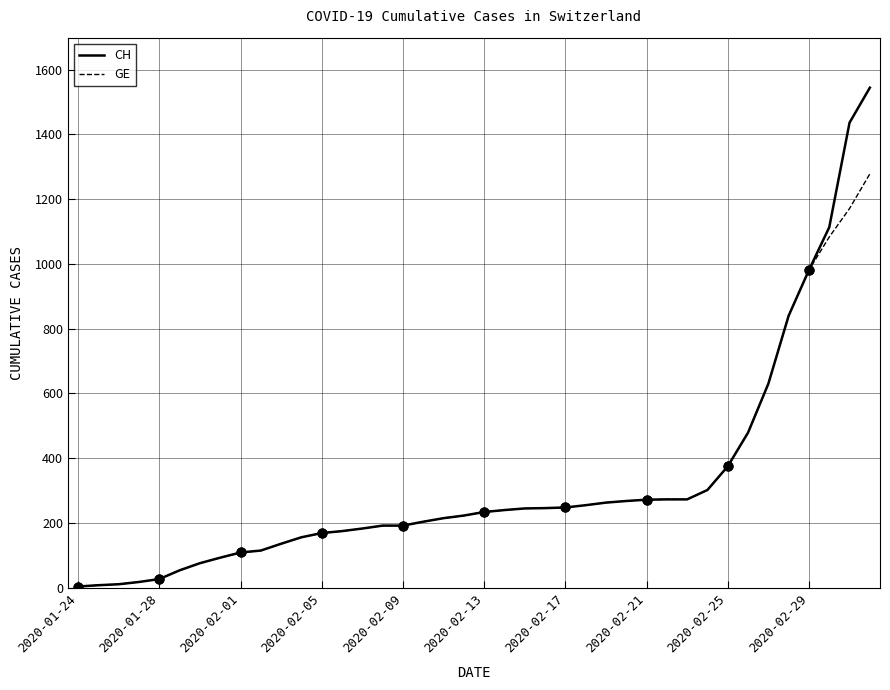

What is the maximum value for GE?

1278